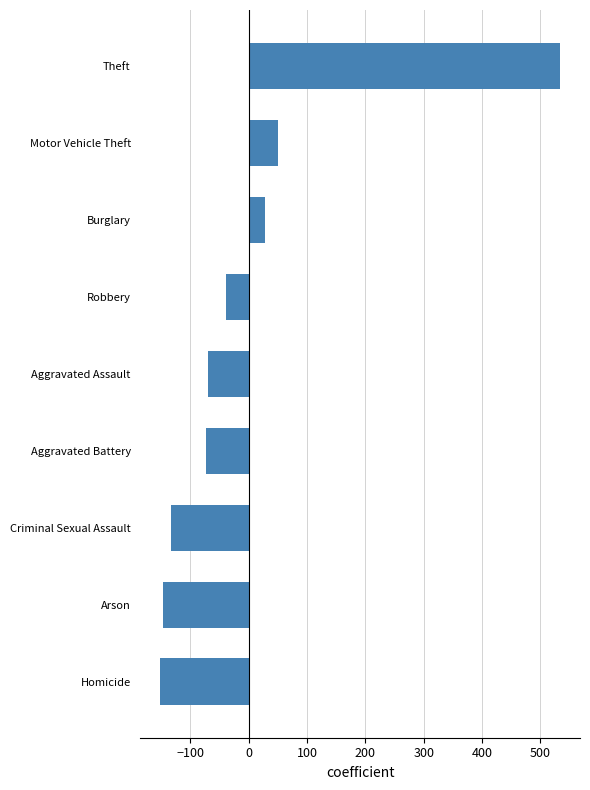

What is the change in value from Arson to Motor Vehicle Theft?

+197.8